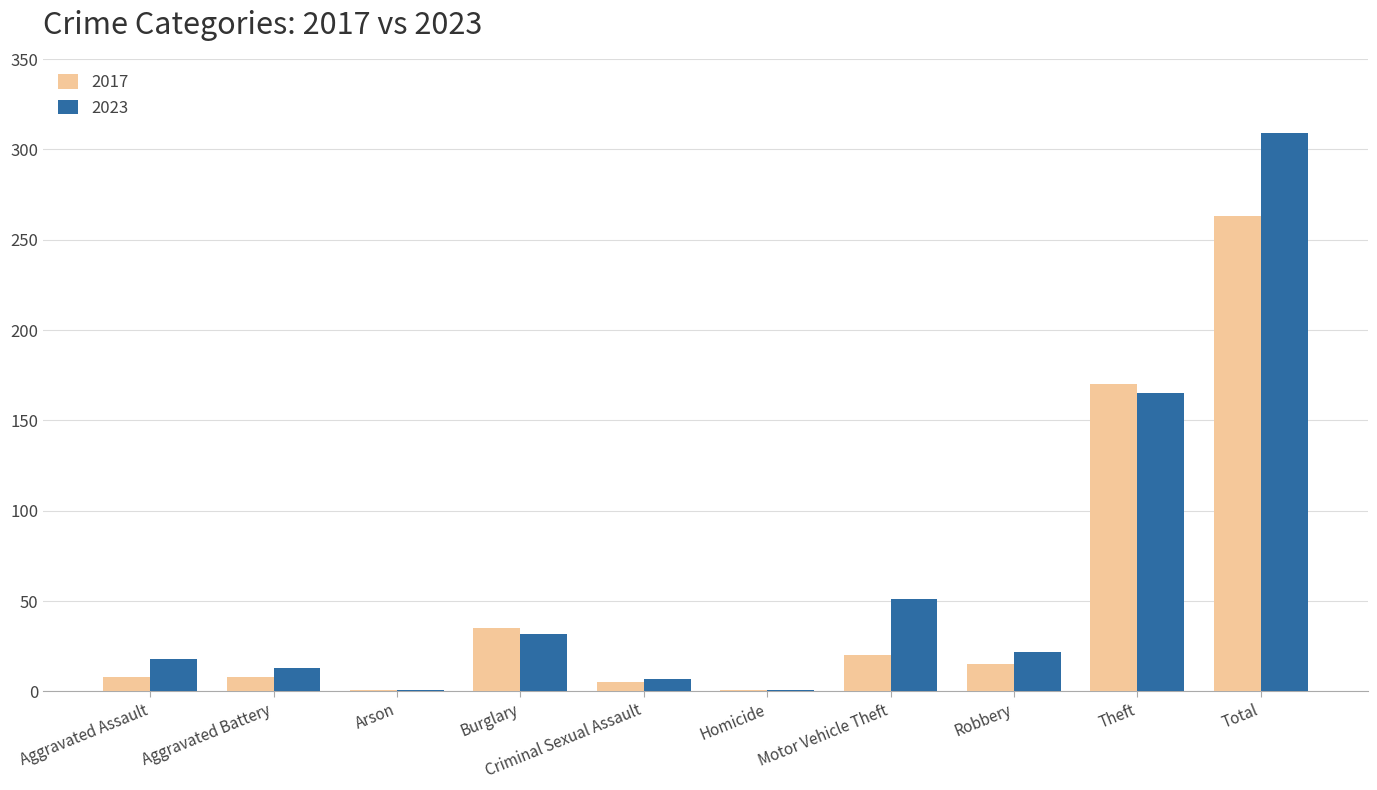

Are the bars grouped side by side (vs. stacked)?

Yes